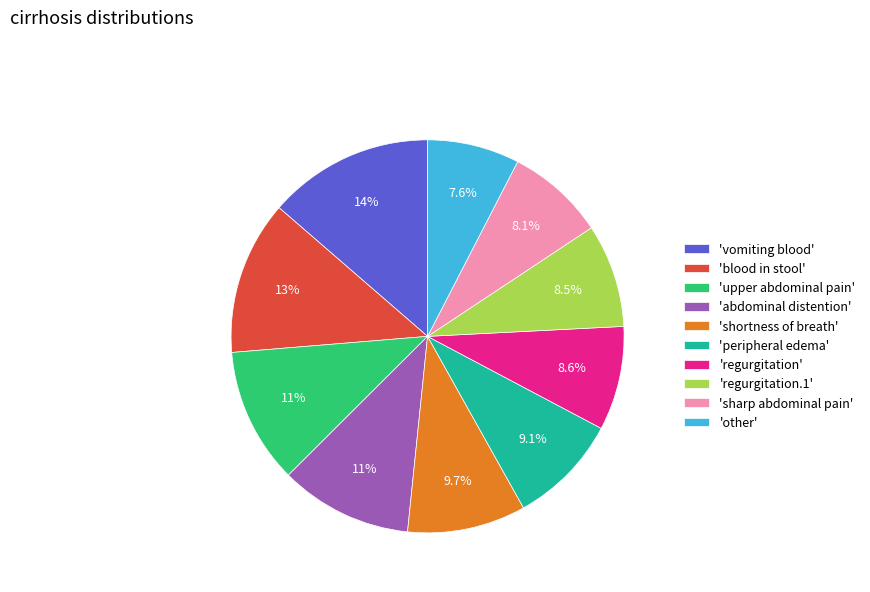

Which has a higher value, 'abdominal distention' or 'regurgitation'?

'abdominal distention'